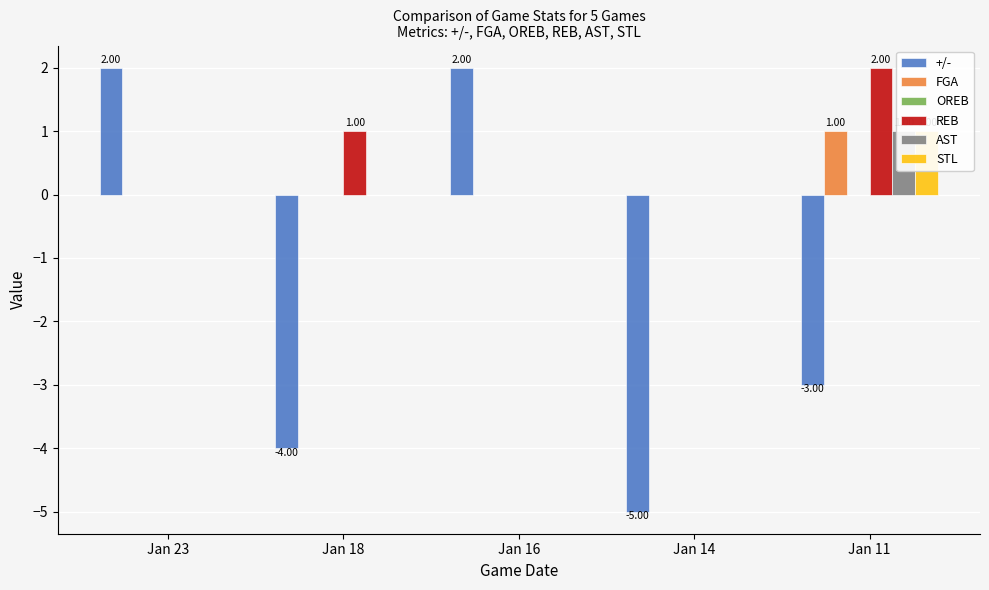

Which series has the largest total across all categories?

REB